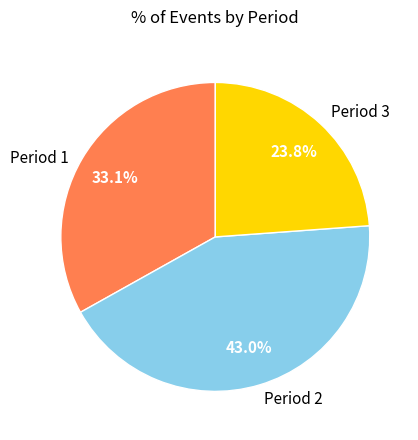

True or false: Period 3 accounts for 15% of the total.

False